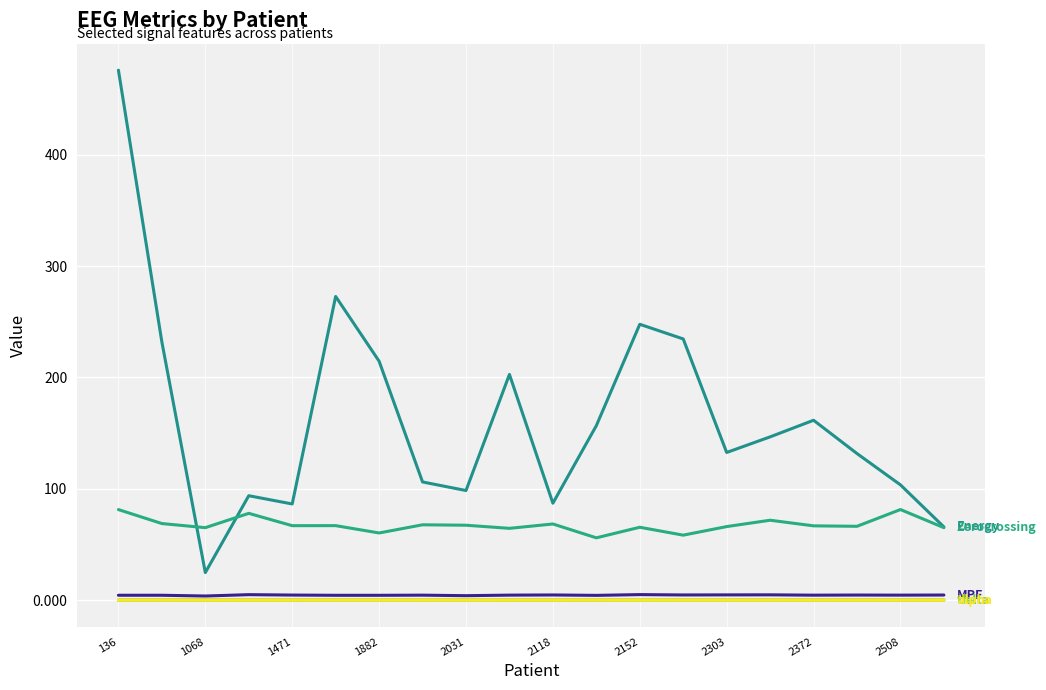

The value of mean_Zerocrossing at 2118 is 68.4. True or false?

True